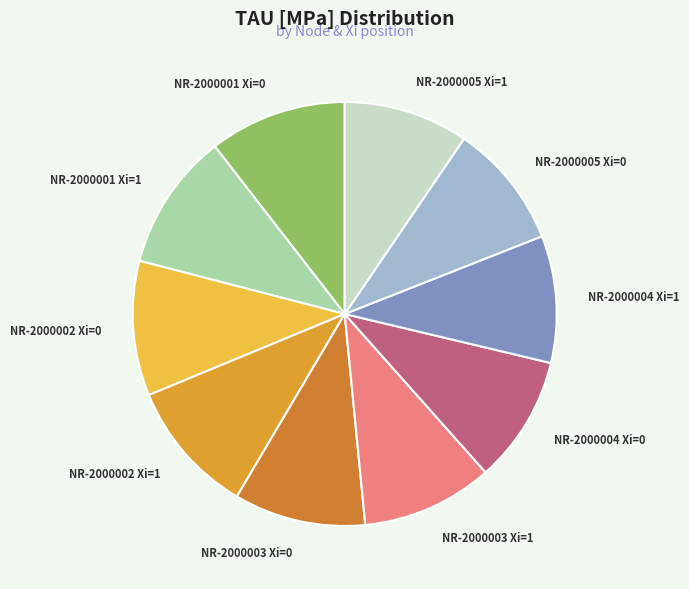

Is there a majority slice in this chart?

No